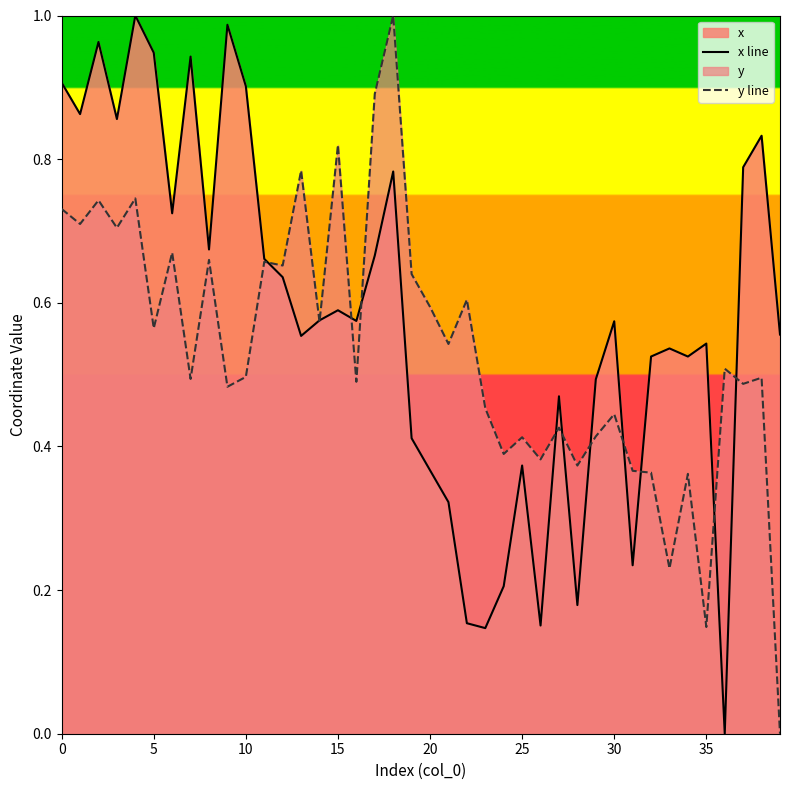

Is the value of y line at 20 greater than the value of x line at 28?

Yes